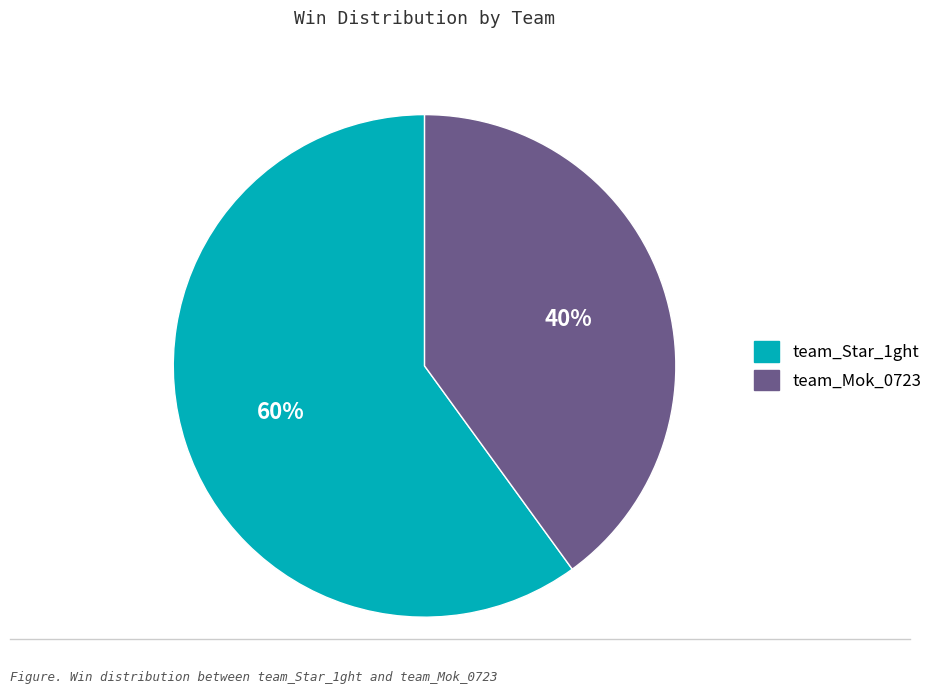

Is there a majority slice in this chart?

Yes